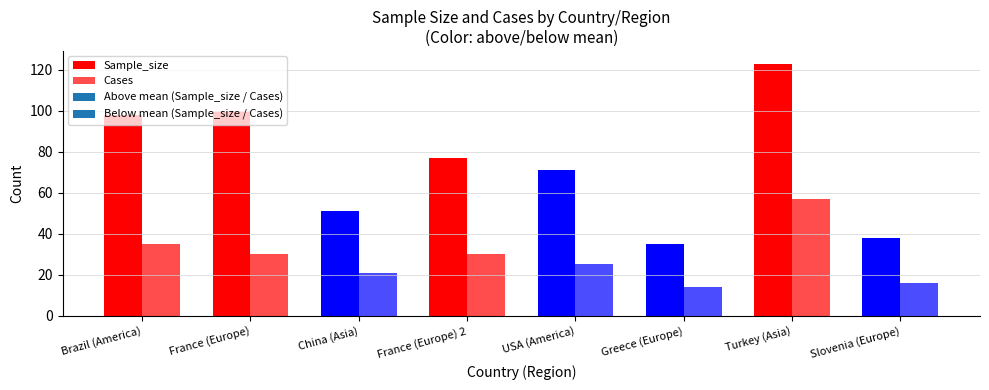

What is the label of the 8th bar from the left?

Slovenia (Europe)